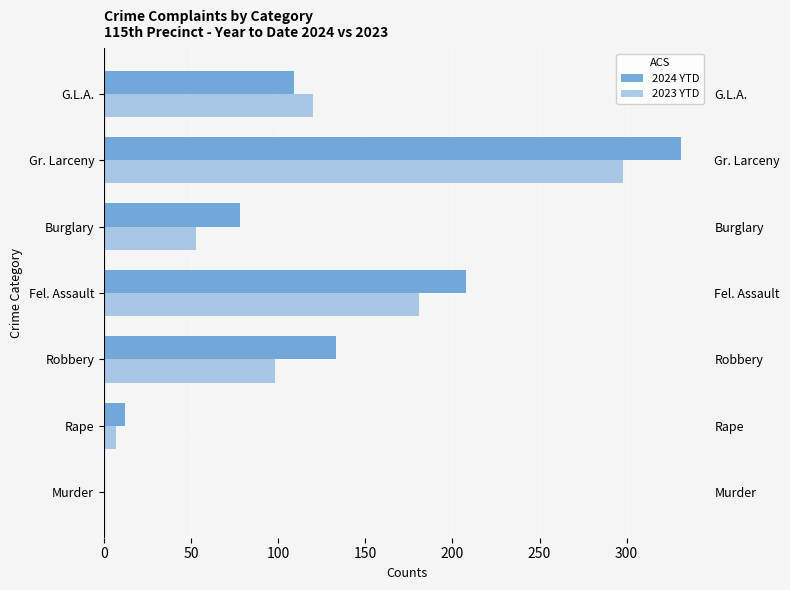

What value does the 2023 YTD series have at G.L.A., to the nearest 10?

120